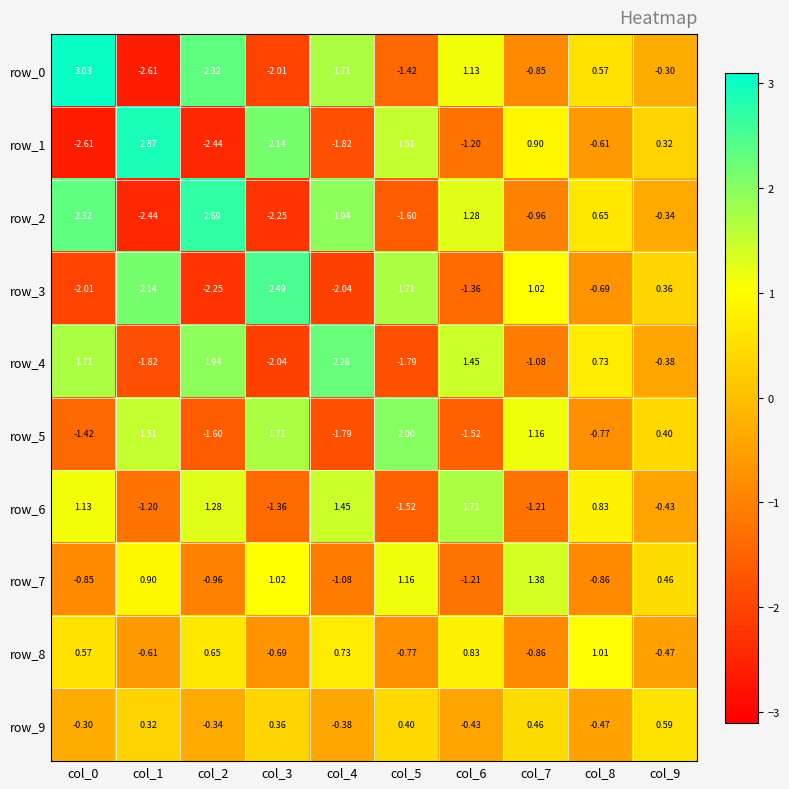

Is the value of row_6 at col_3 greater than the value of row_4 at col_2?

No